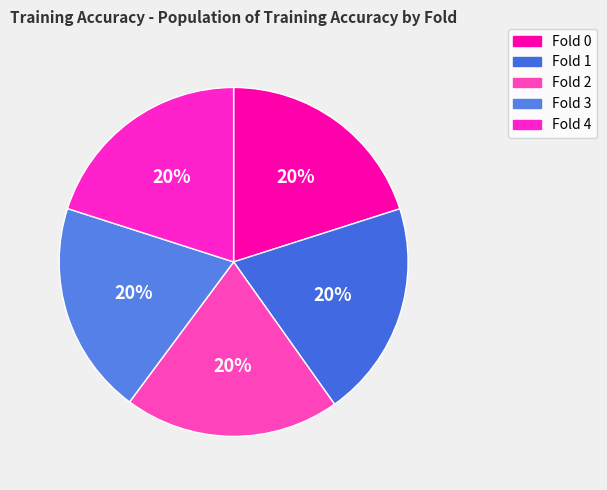

Which slice is the smallest?

Fold 3